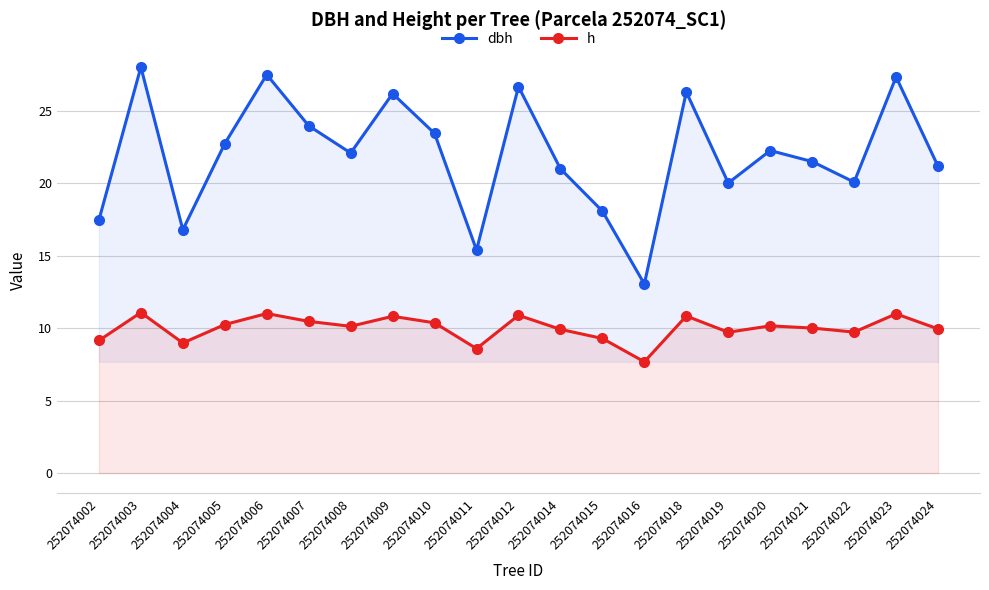

True or false: h and dbh cross at least once.

False